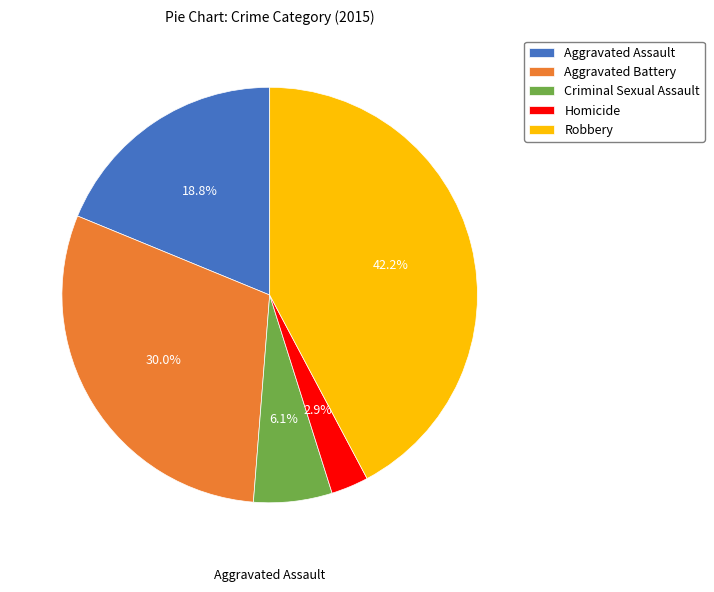

The Robbery slice represents 27% of the pie. True or false?

False